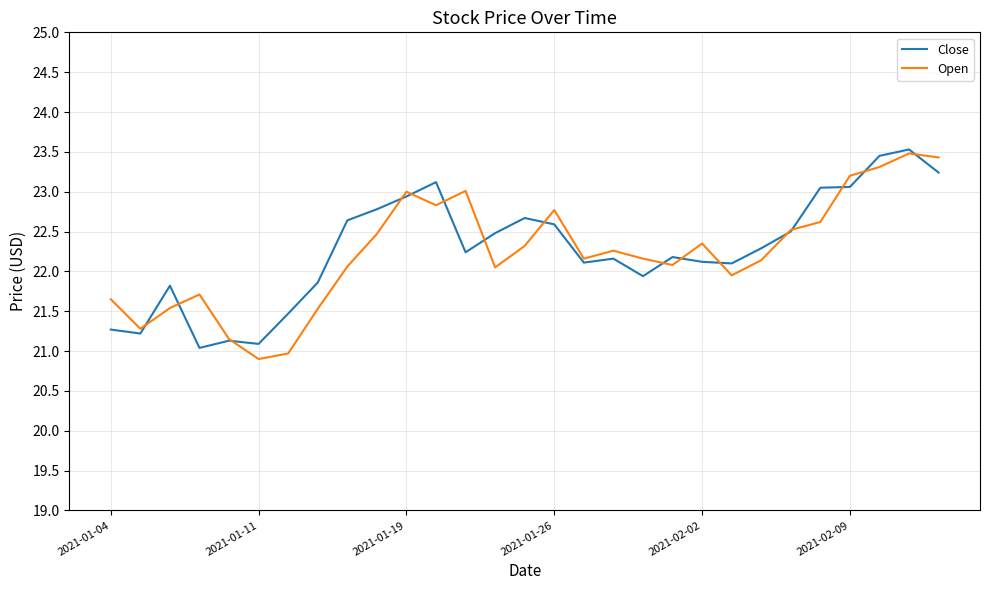

How many lines are shown in the chart?

2